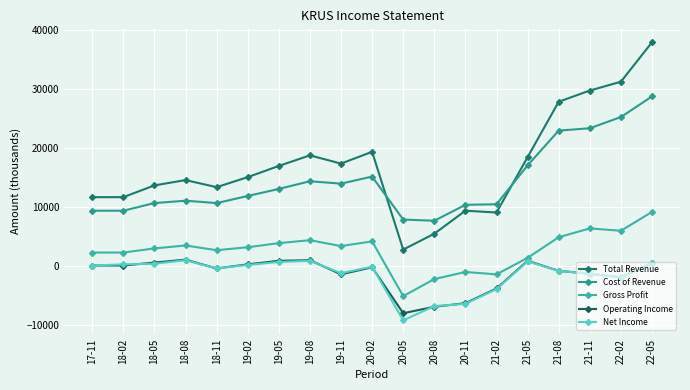

At which label does Operating Income first exceed -200?

17-11